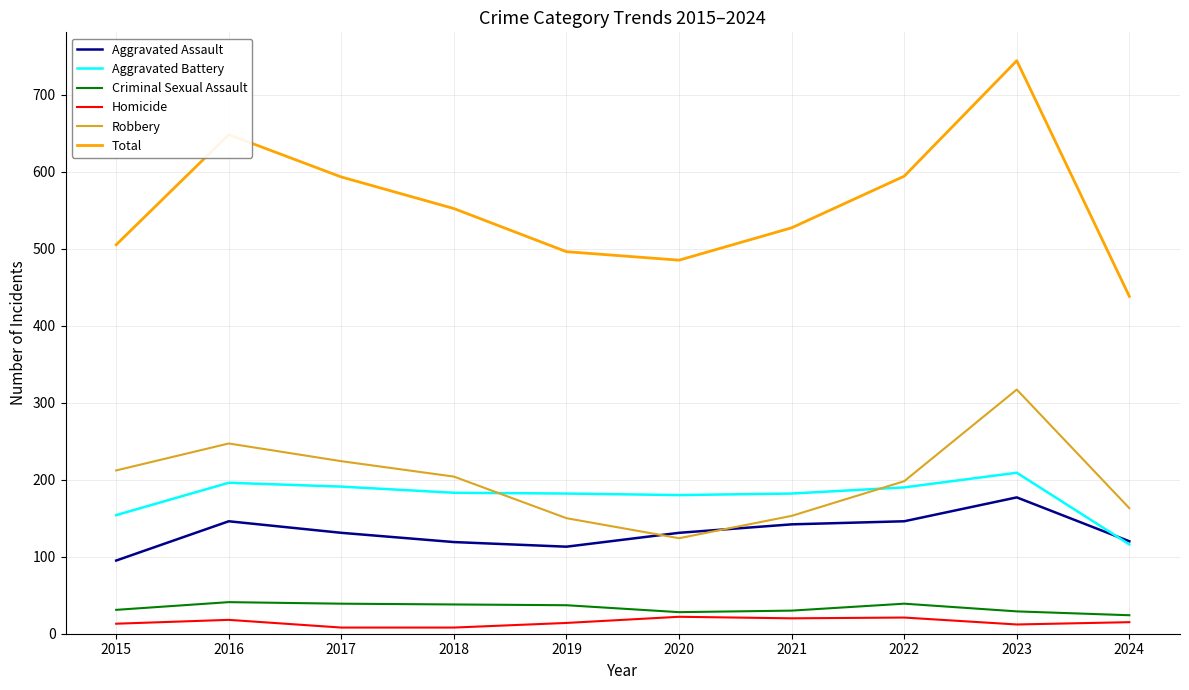

What is the sum of the Total values at 2019 and 2024?

934